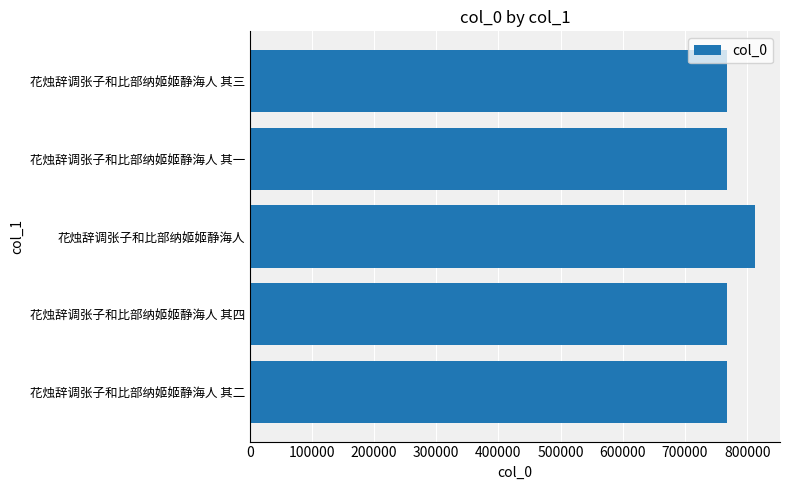

What is the smallest value displayed?

767683